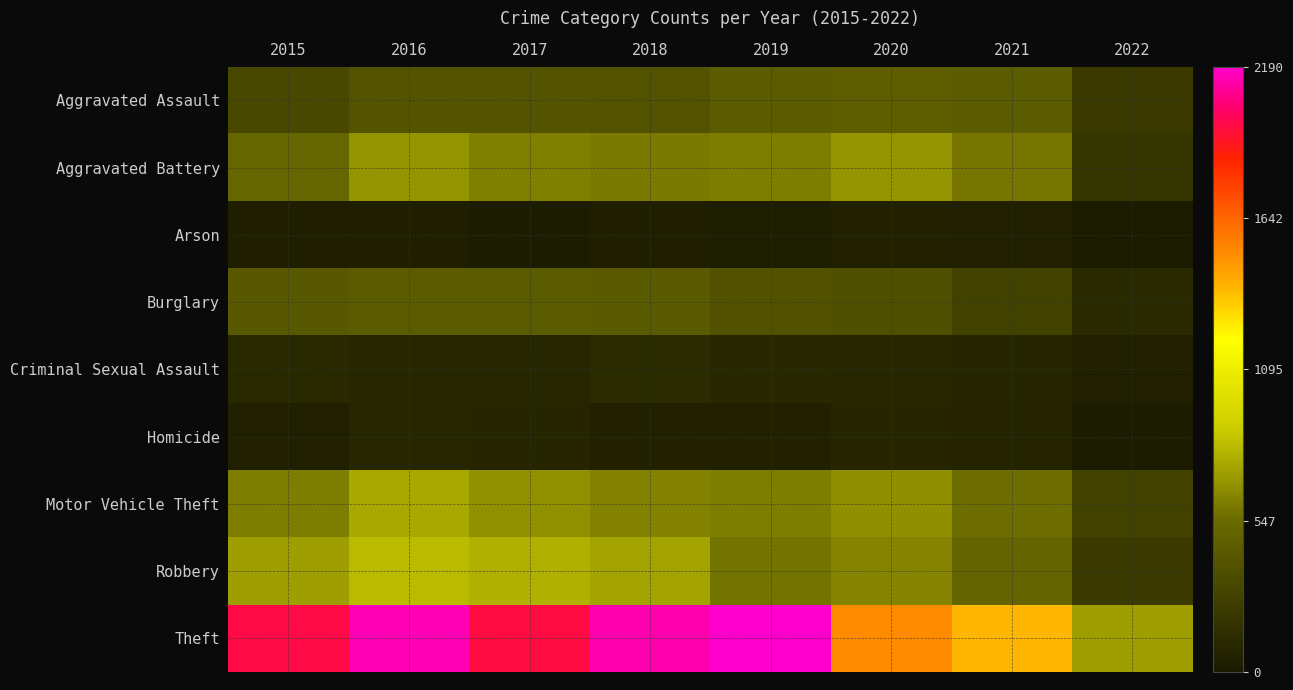

Rank the series by their maximum value, from lowest to highest.

Arson, Homicide, Criminal Sexual Assault, Burglary, Aggravated Assault, Aggravated Battery, Motor Vehicle Theft, Robbery, Theft